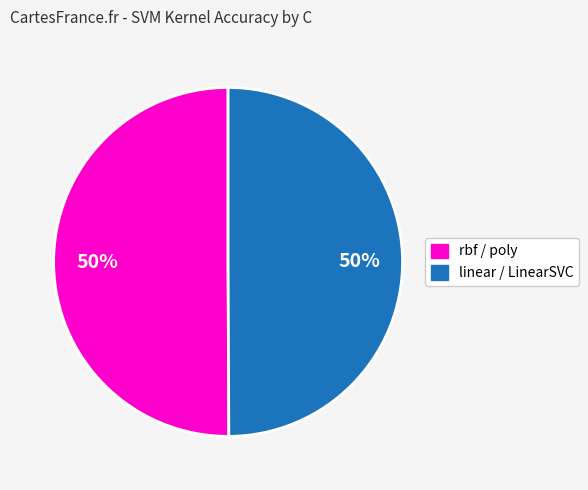

To the nearest percent, what is the average slice percentage?

50%